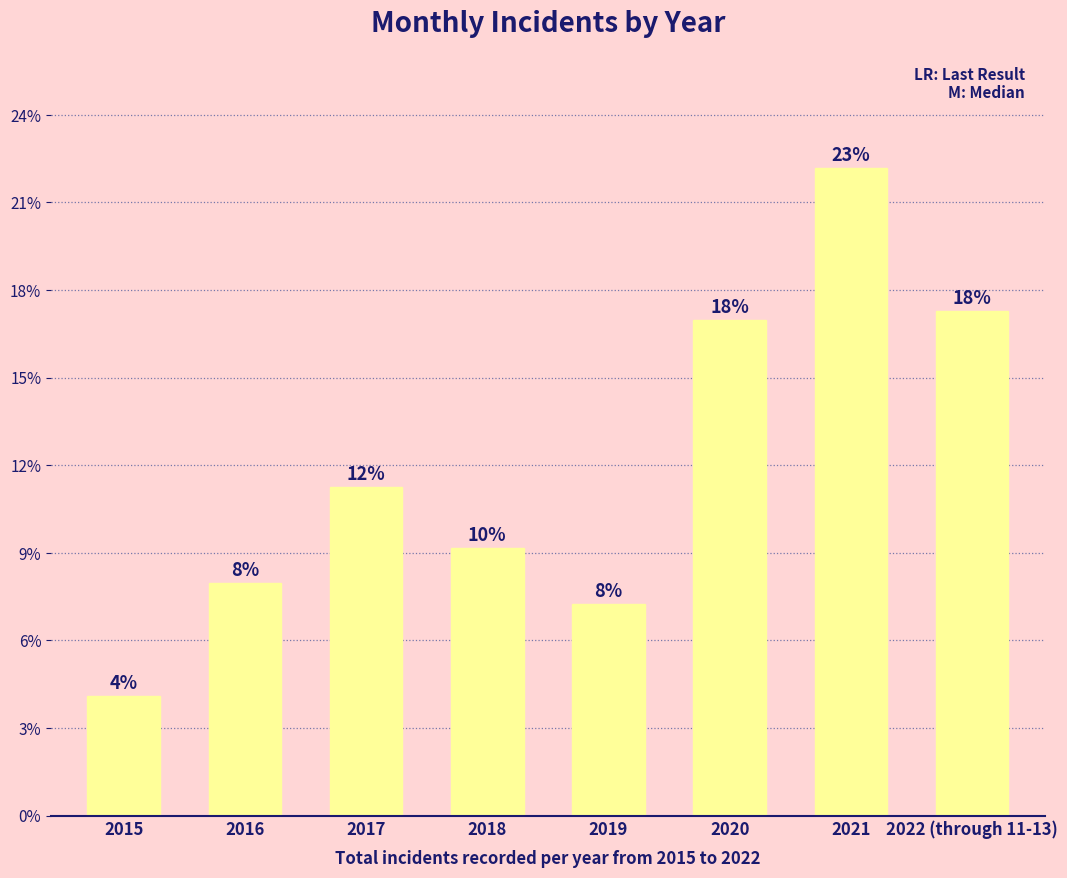

Is it true that the value at 2022 (through 11-13) is 960?

False